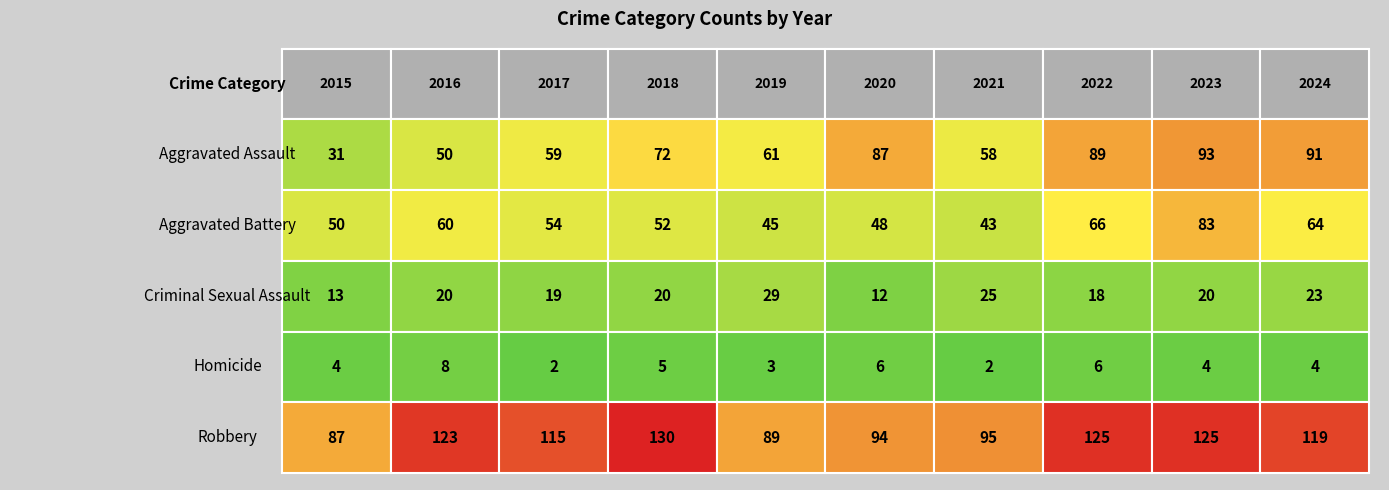

Which series has the widest spread of values?

Aggravated Assault